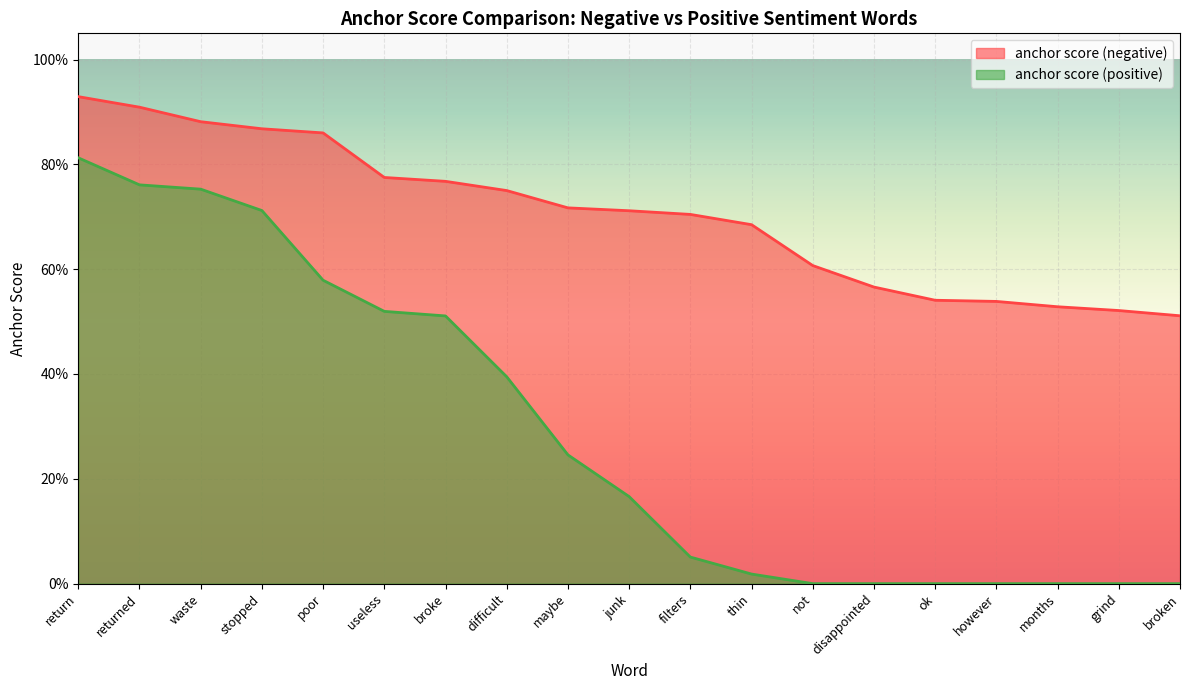

At which label is anchor score (positive) closest to 0?

not